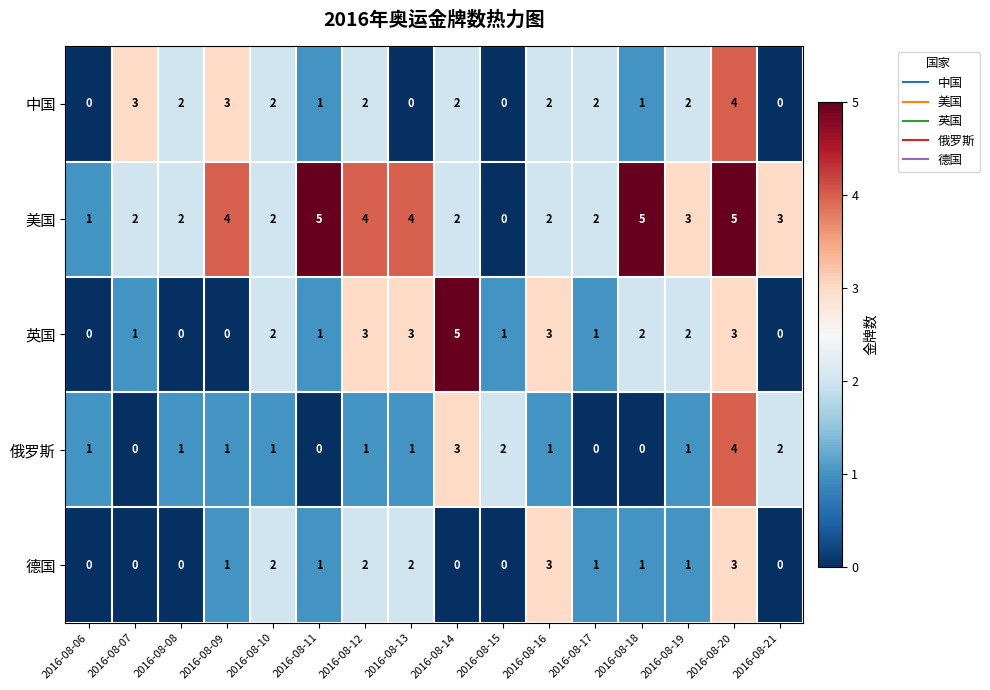

Where does the 美国 series first go above 3?

2016-08-09